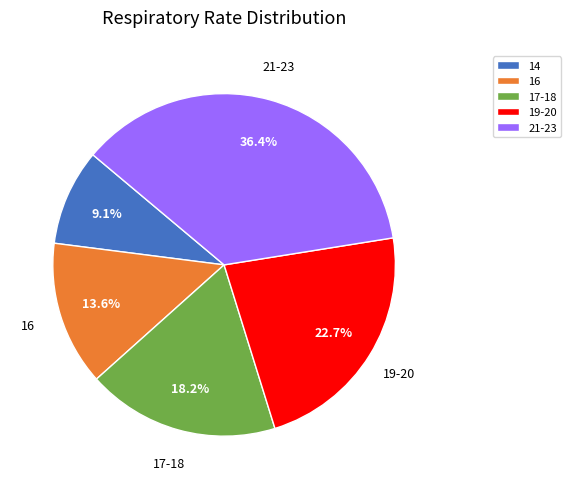

Do 21-23 and 17-18 together represent more than half of the pie?

Yes